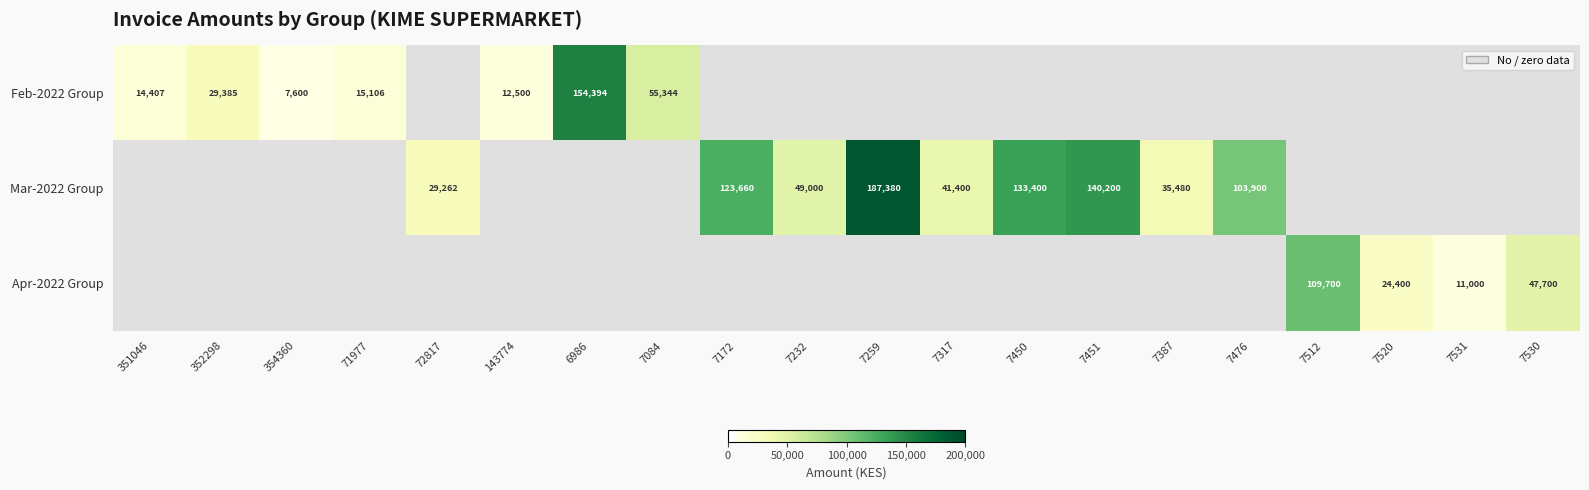

The value of Feb-2022 Group at 6986 is 154394. True or false?

True